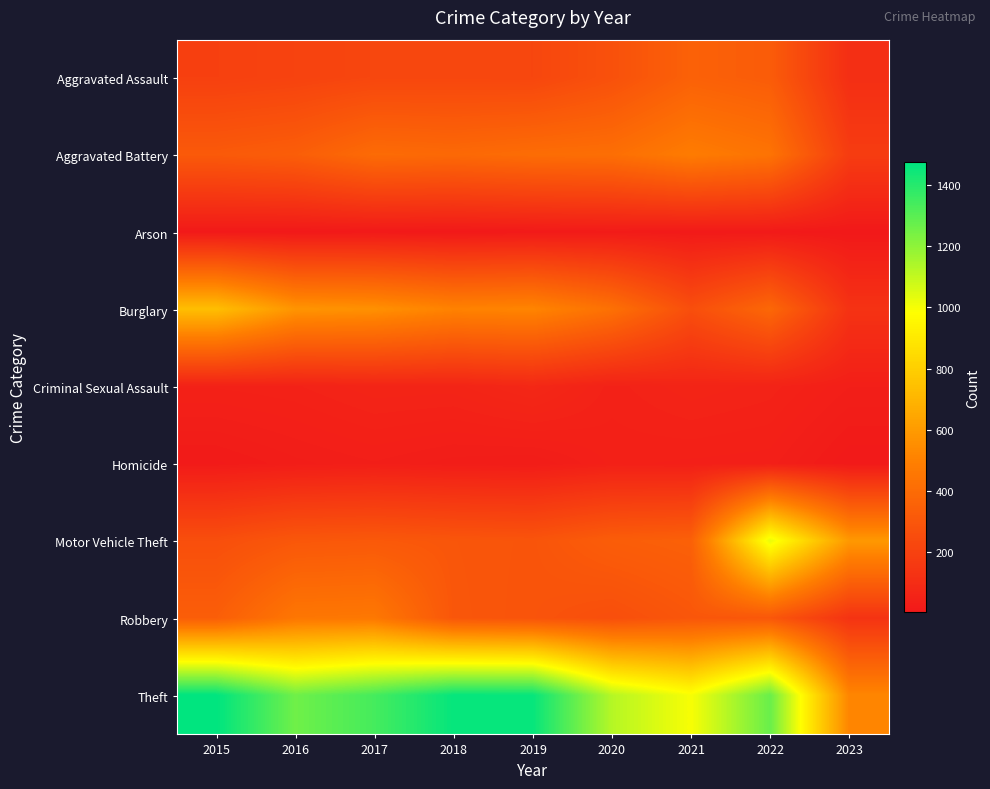

Between 2016 and 2019, which series saw the biggest shift?

Theft